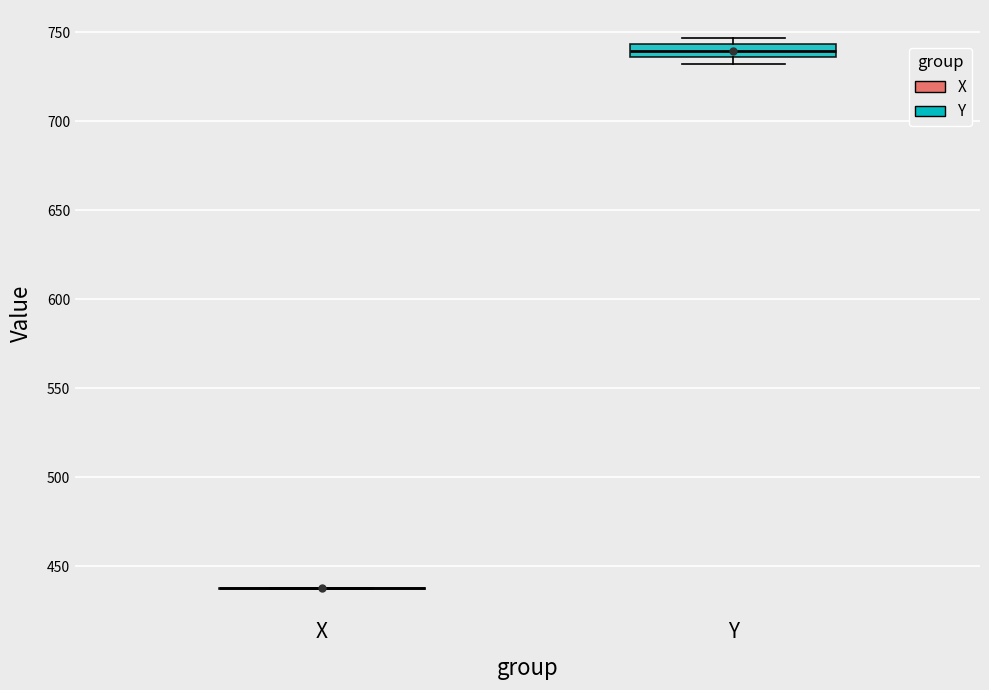

Comparing the boxes themselves (not the whiskers), which one is the tallest?

Y